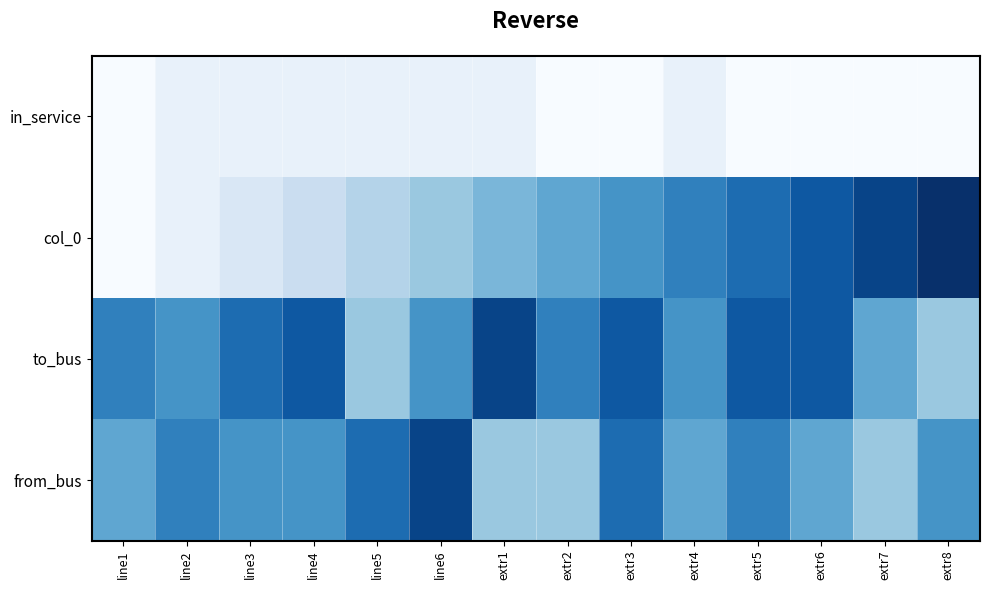

Reading right to left, extract all data points from this chart.

from_bus: extr8=8	extr7=5	extr6=7	extr5=9	extr4=7	extr3=10	extr2=5	extr1=5	line6=12	line5=10	line4=8	line3=8	line2=9	line1=7
to_bus: extr8=5	extr7=7	extr6=11	extr5=11	extr4=8	extr3=11	extr2=9	extr1=12	line6=8	line5=5	line4=11	line3=10	line2=8	line1=9
col_0: extr8=13	extr7=12	extr6=11	extr5=10	extr4=9	extr3=8	extr2=7	extr1=6	line6=5	line5=4	line4=3	line3=2	line2=1	line1=0
in_service: extr8=0	extr7=0	extr6=0	extr5=0	extr4=1	extr3=0	extr2=0	extr1=1	line6=1	line5=1	line4=1	line3=1	line2=1	line1=0